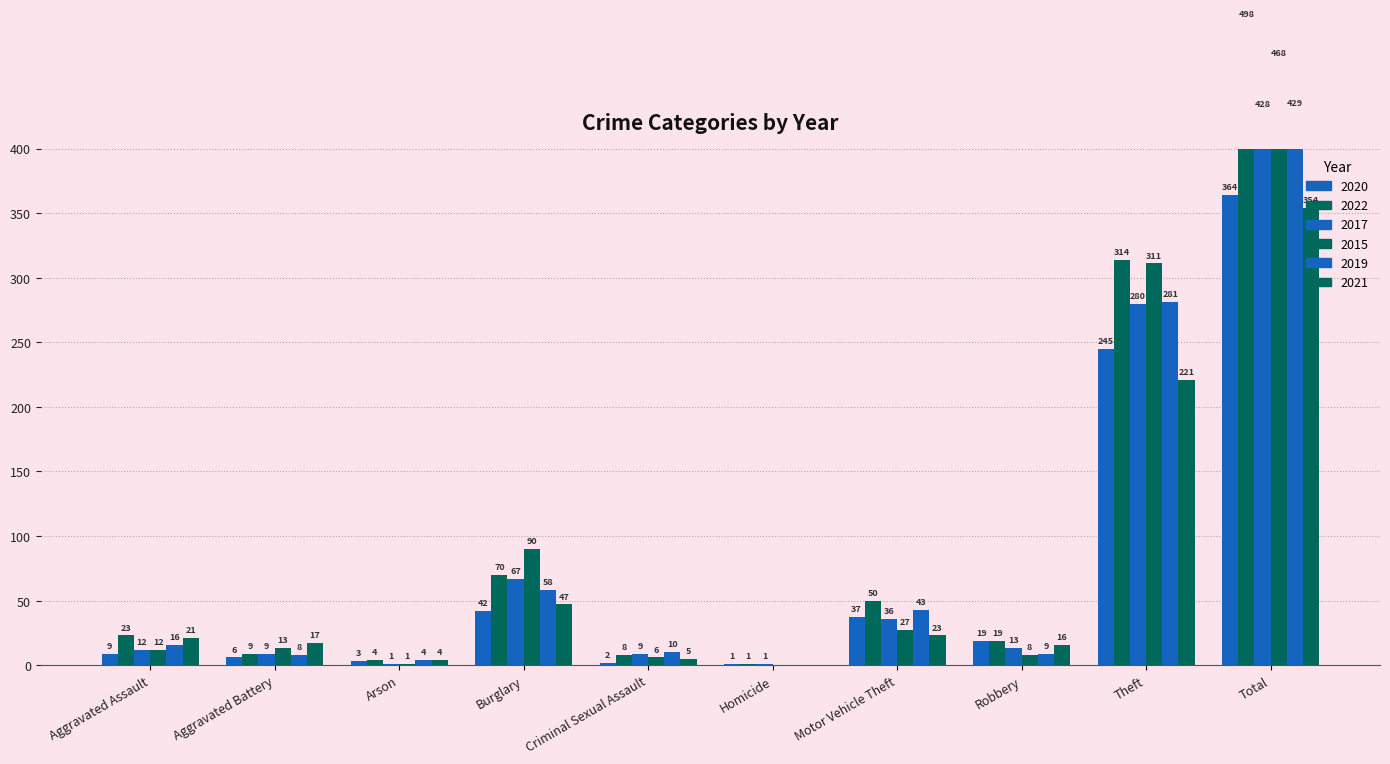

Are the bars grouped side by side (vs. stacked)?

Yes